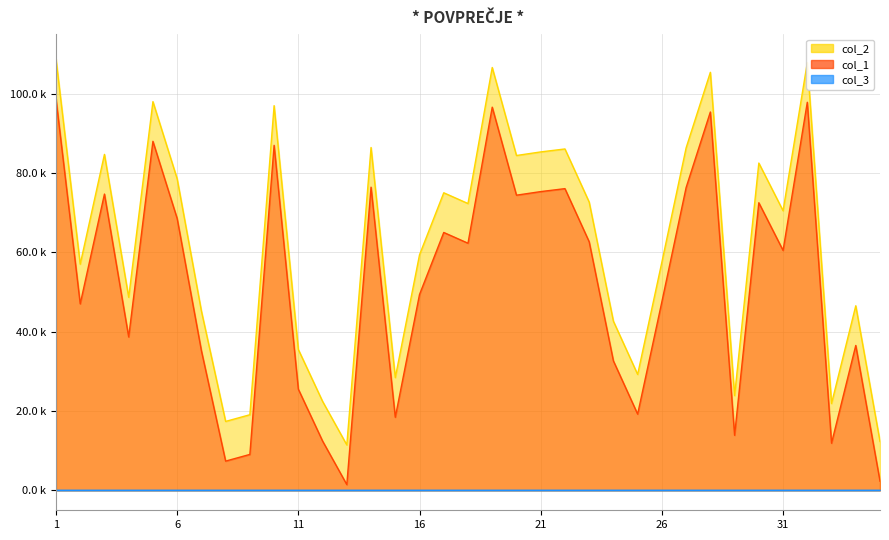

True or false: col_2 has a value of 62302 at 18.

True